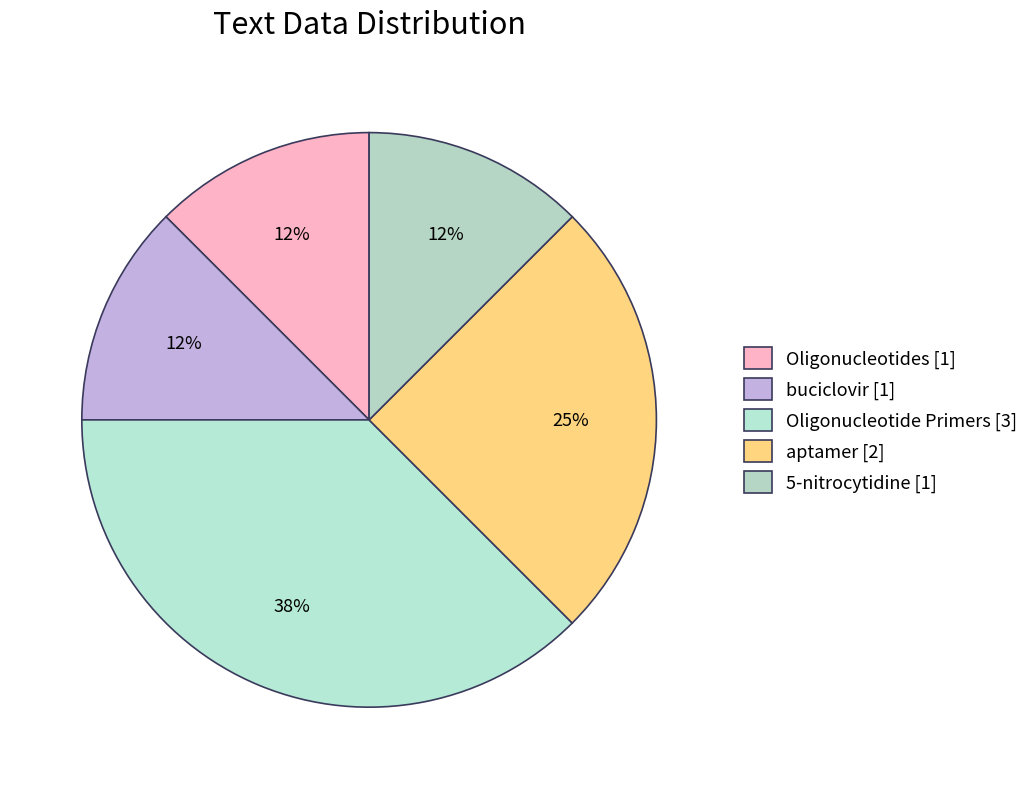

What percentage is the Oligonucleotides slice, to the nearest percent?

12%